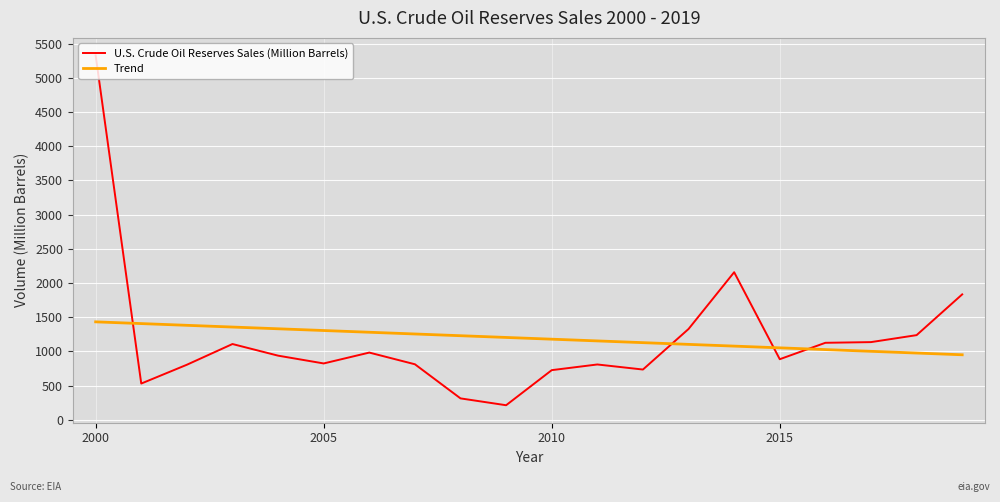

Which series has the largest range (max minus min)?

U.S. Crude Oil Reserves Sales (Million Barrels)